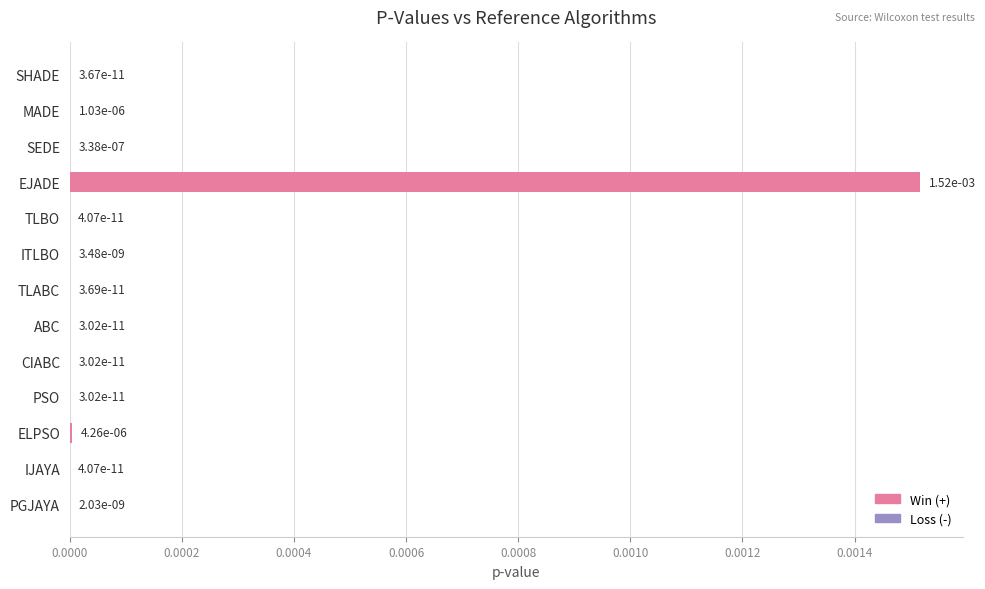

The value at TLABC is 0.0. True or false?

True